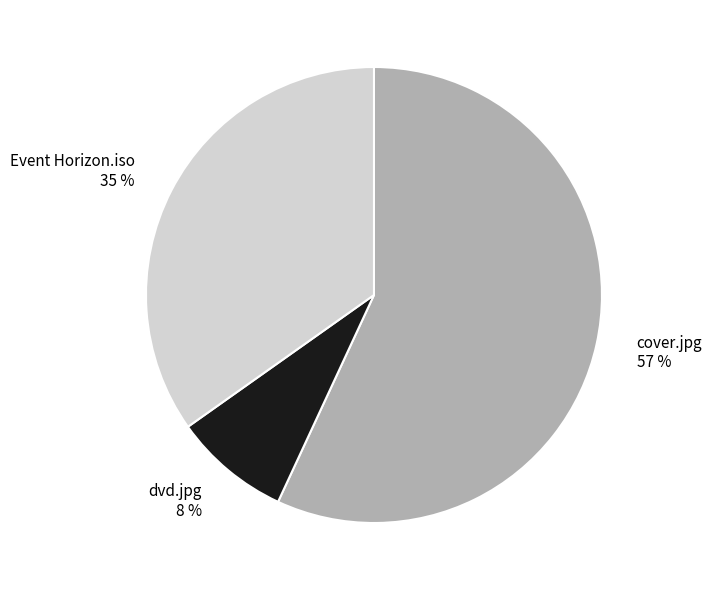

Between cover.jpg and Event Horizon.iso, which is larger?

cover.jpg